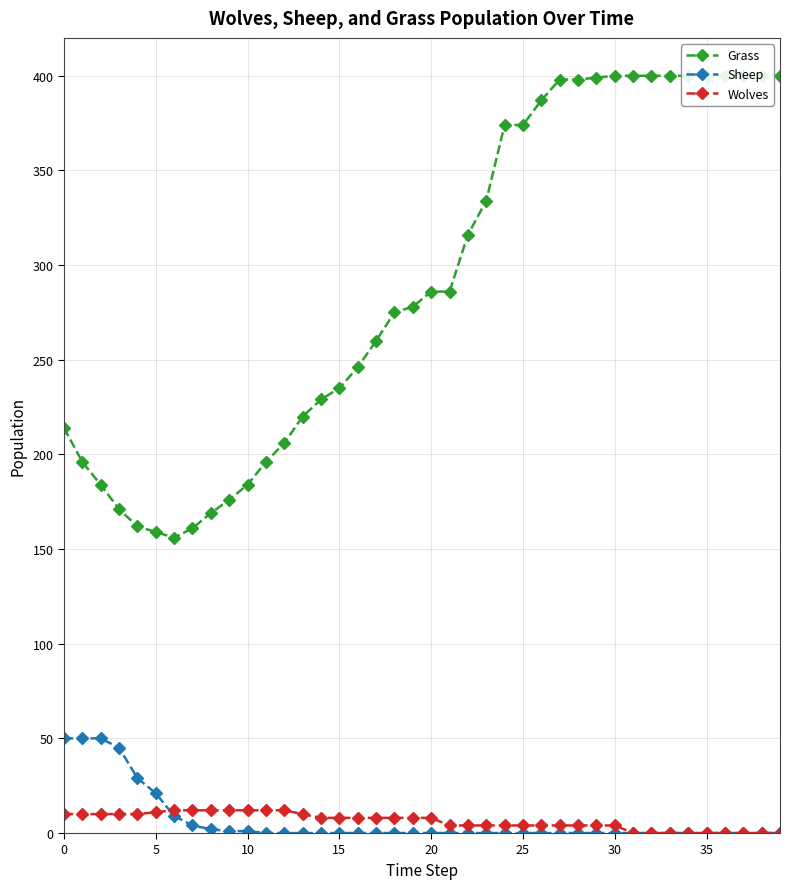

What is the average value of the Grass series?

291